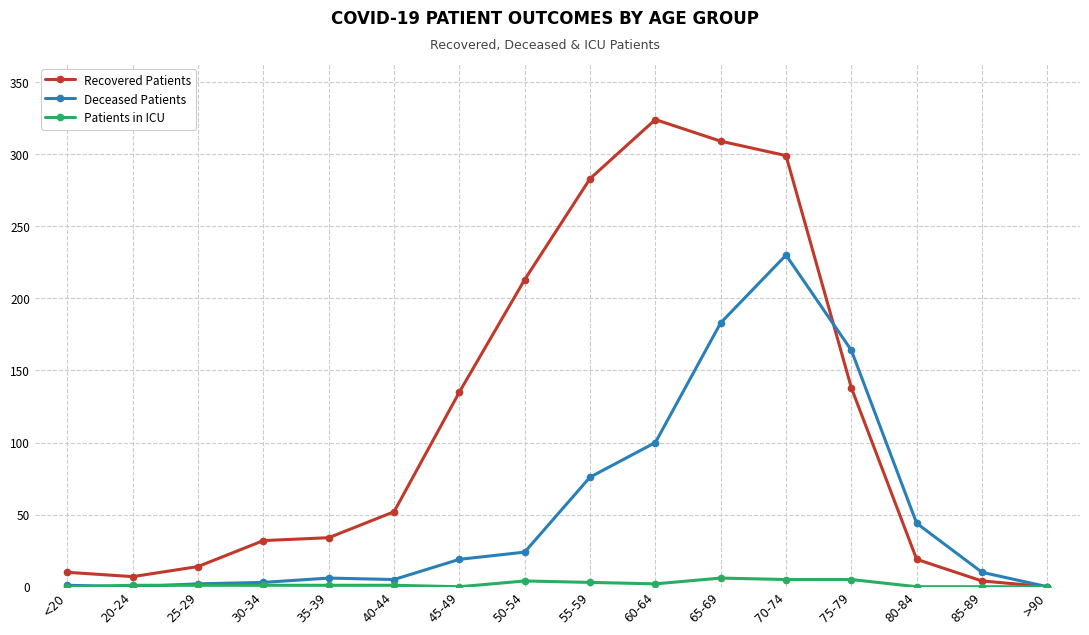

What is the maximum value shown in the chart?

324